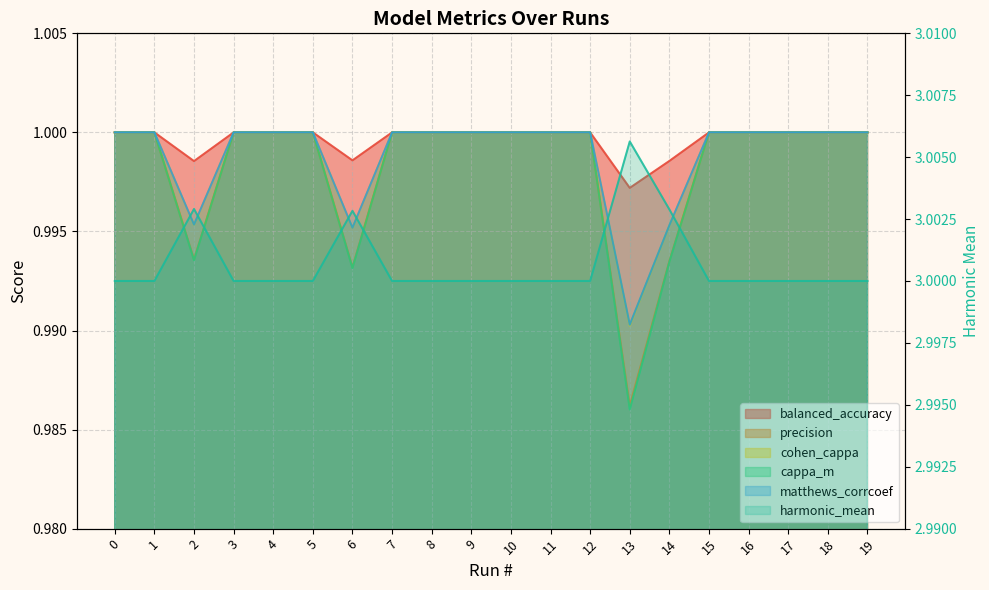

What is the maximum value shown in the chart?

3.0